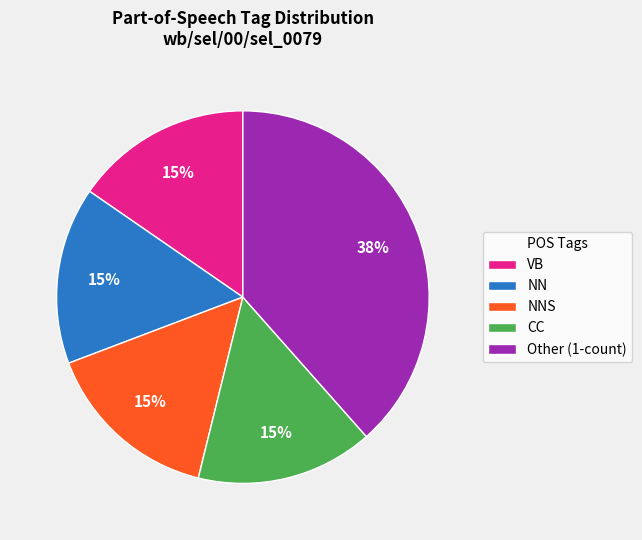

To the nearest percent, what portion does VB represent?

15%